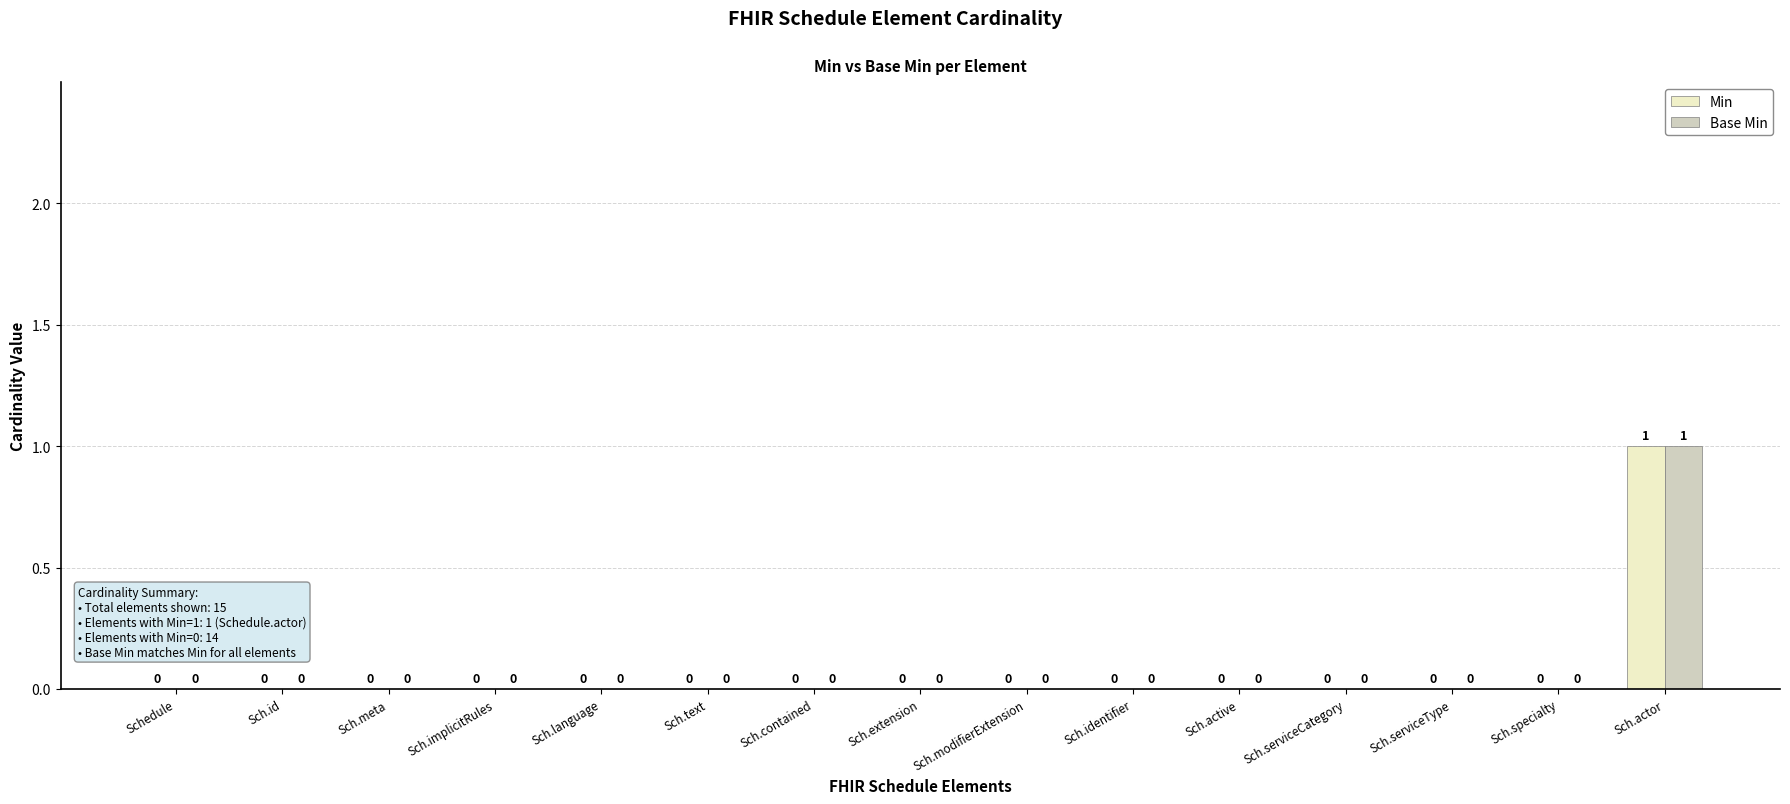

Is the value of Min at Schedule greater than the value of Base Min at Sch.actor?

No